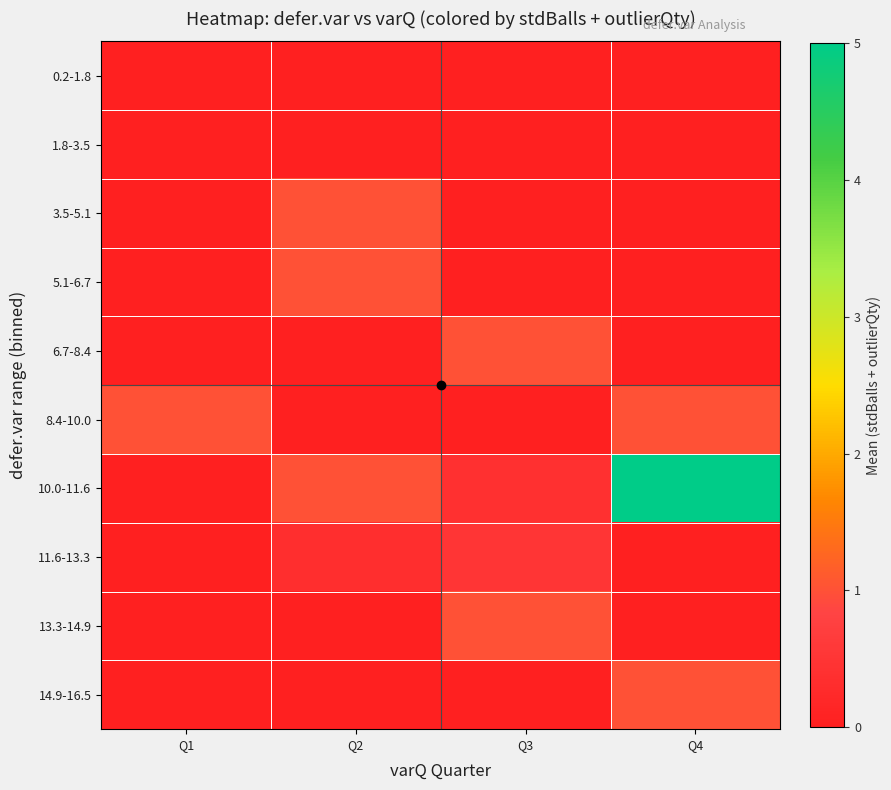

At how many categories does at least one series exceed 2?

1